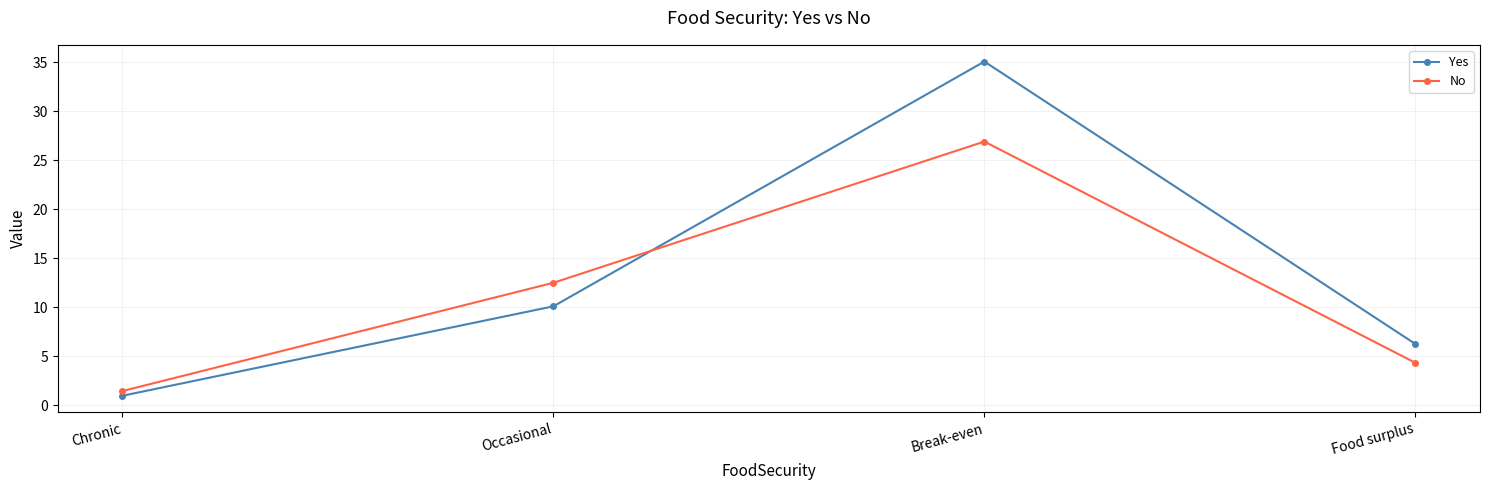

What is the spread (max minus min) of values at Break-even?

8.2